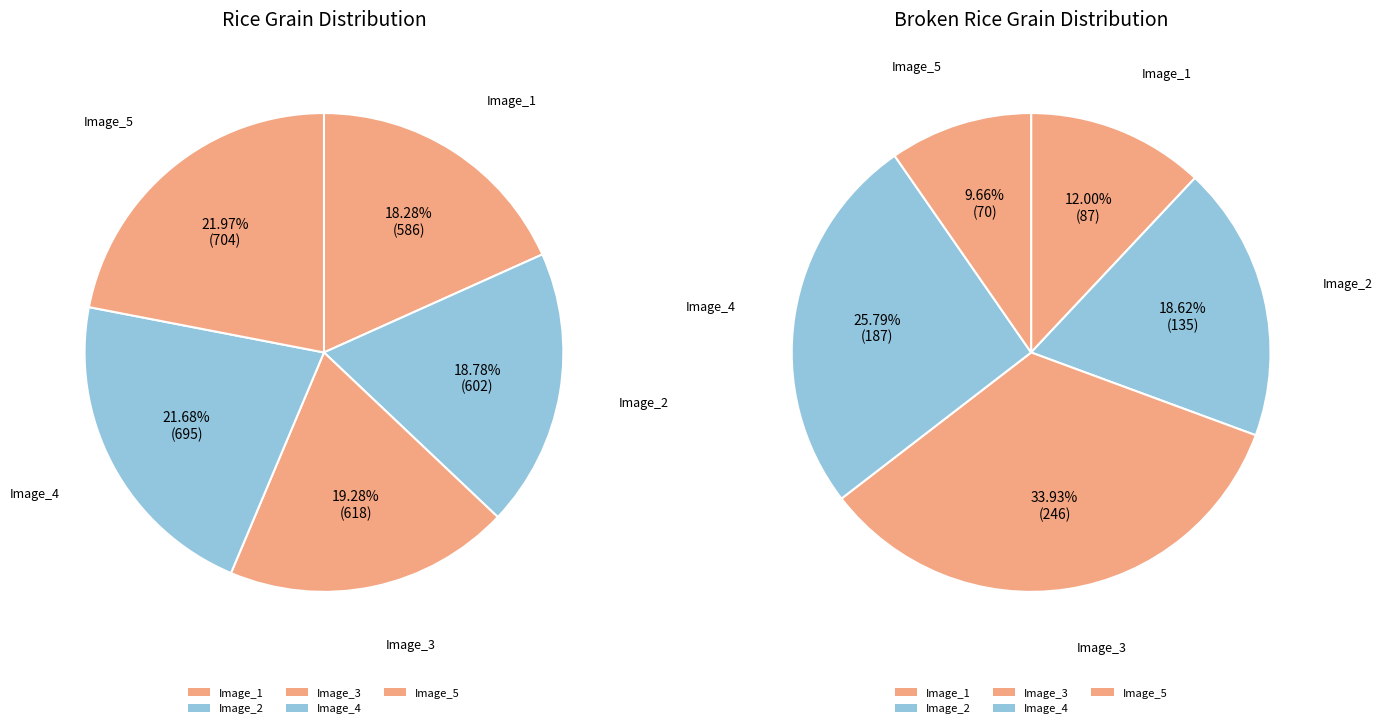

Which series has the widest spread of values?

total_broken_rice_grain